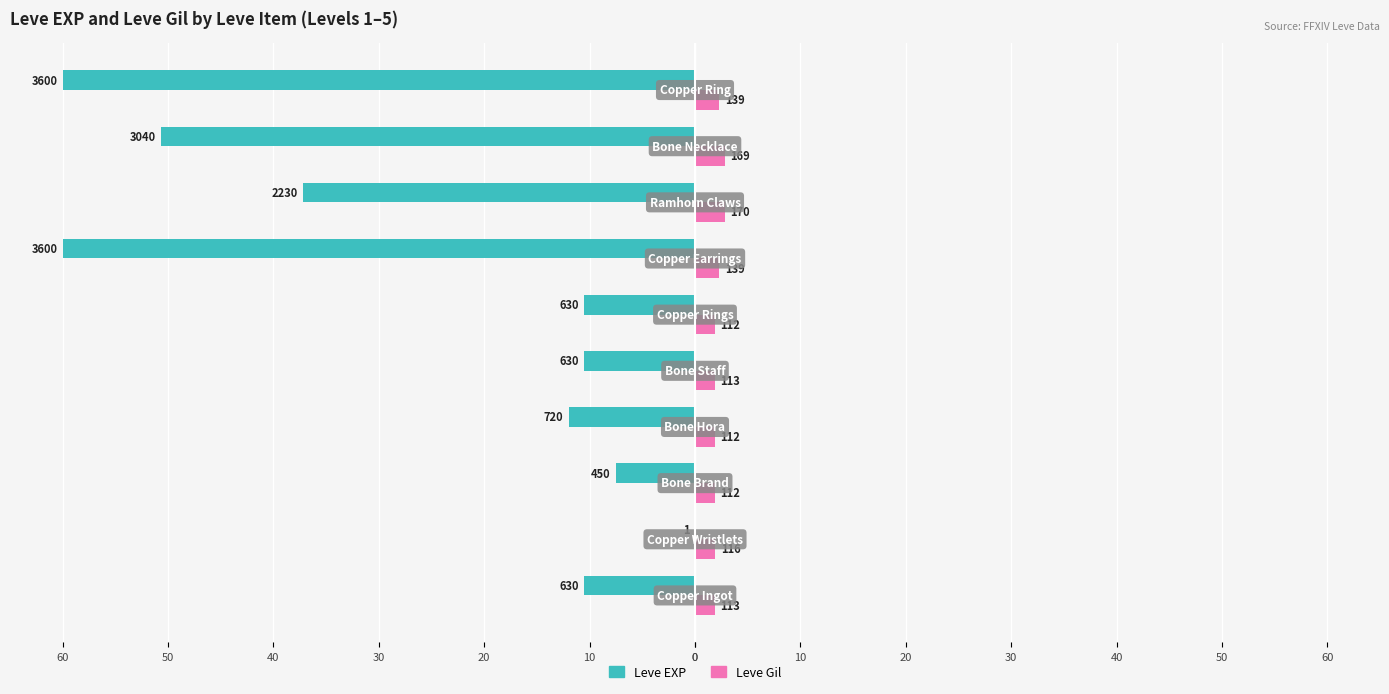

Reading left to right, transcribe all the data shown in this chart.

Leve EXP: -10.5	-0.0	-7.5	-12.0	-10.5	-10.5	-60.0	-37.2	-50.7	-60.0
Leve Gil: 1.9	1.9	1.9	1.9	1.9	1.9	2.3	2.8	2.8	2.3